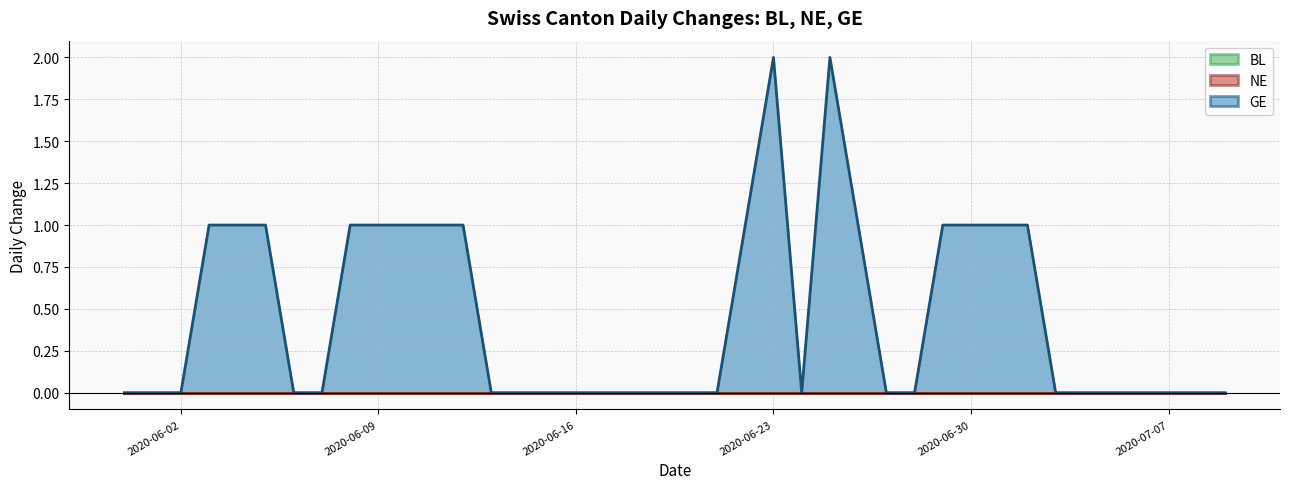

Count the GE (line) values in the range 0 to 1.

38